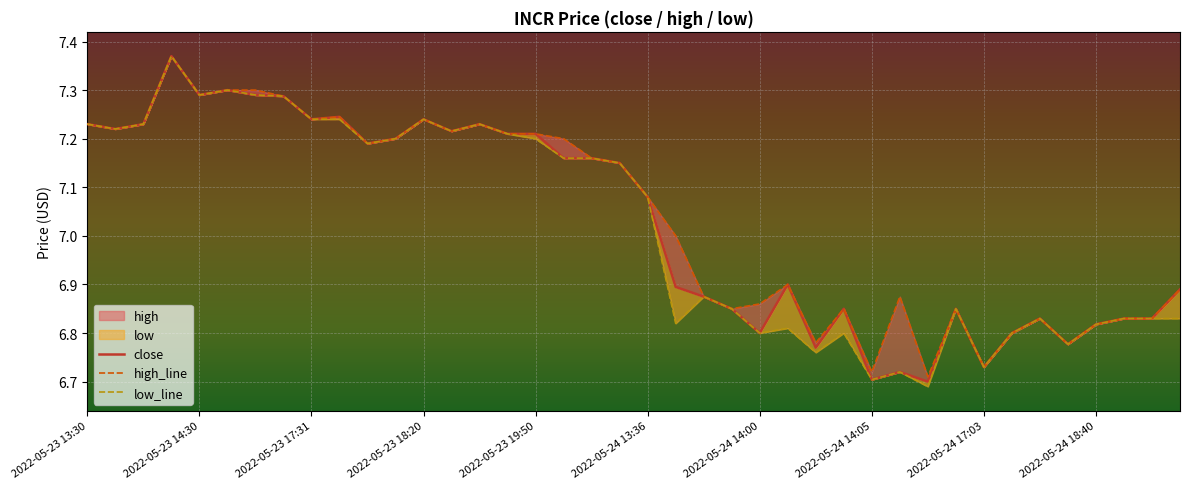

How many lines are shown in the chart?

3